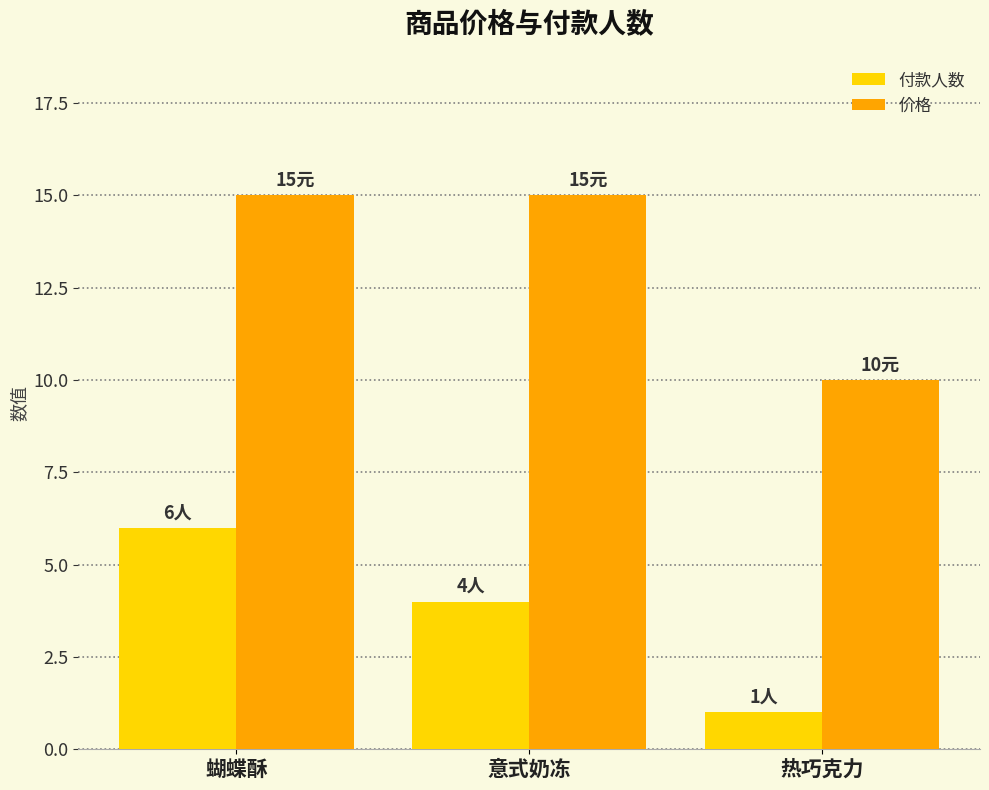

What is the difference between the 价格 values at 热巧克力 and 意式奶冻?

5